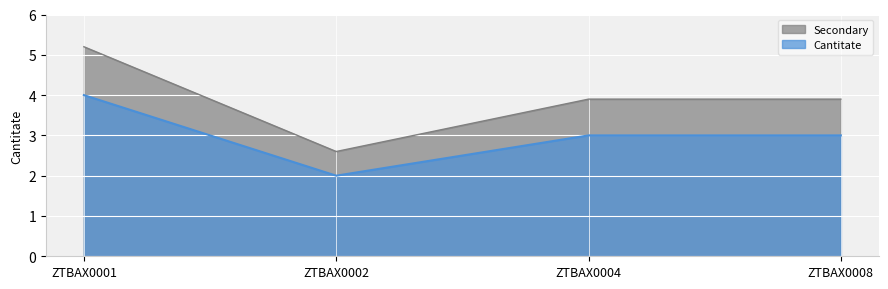

True or false: the data shows 3 at ZTBAX0004.

True